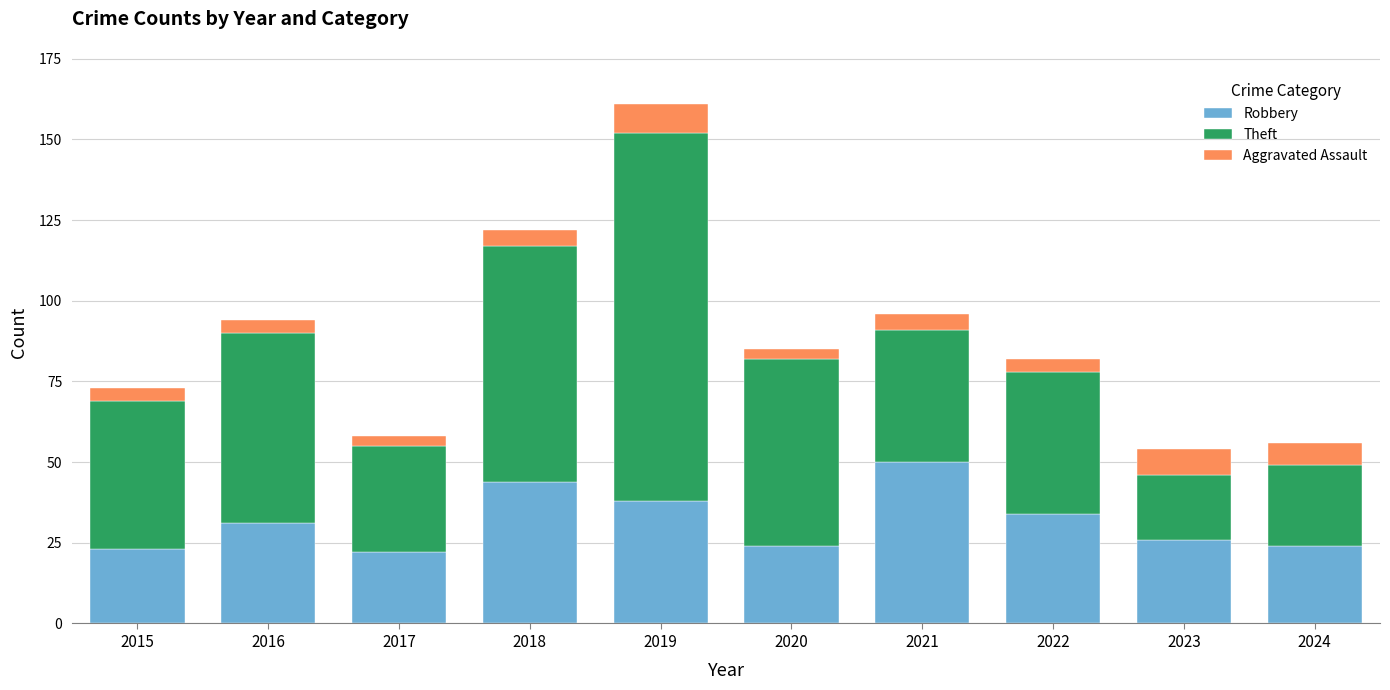

The Robbery series shows 23 at 2015. True or false?

True